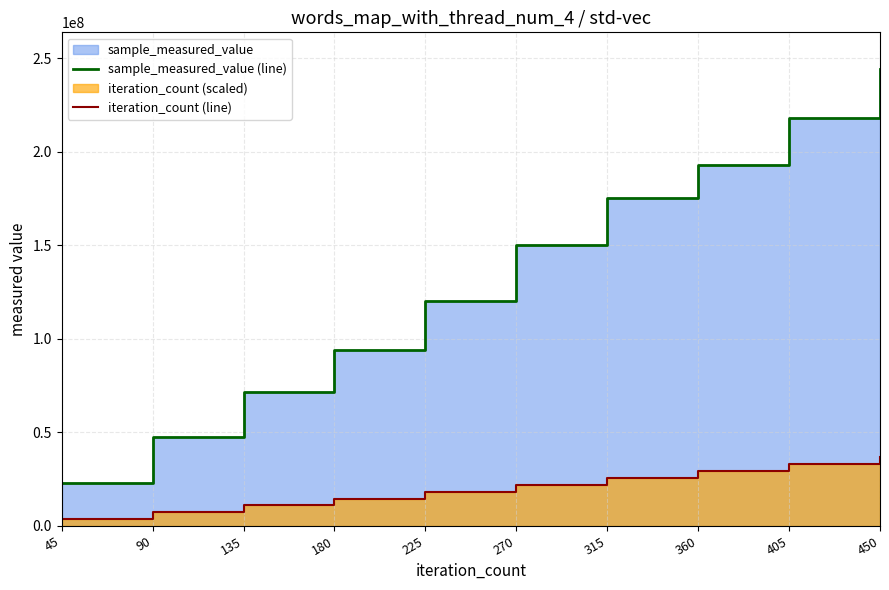

What value does the sample_measured_value (line) series have at 225?

120080273.0